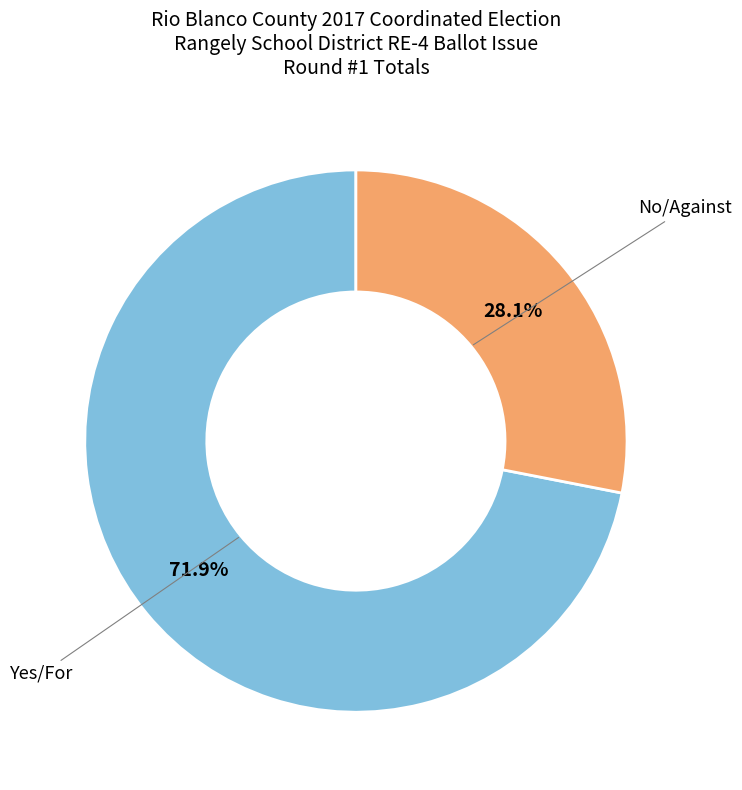

Is there a majority slice in this chart?

Yes